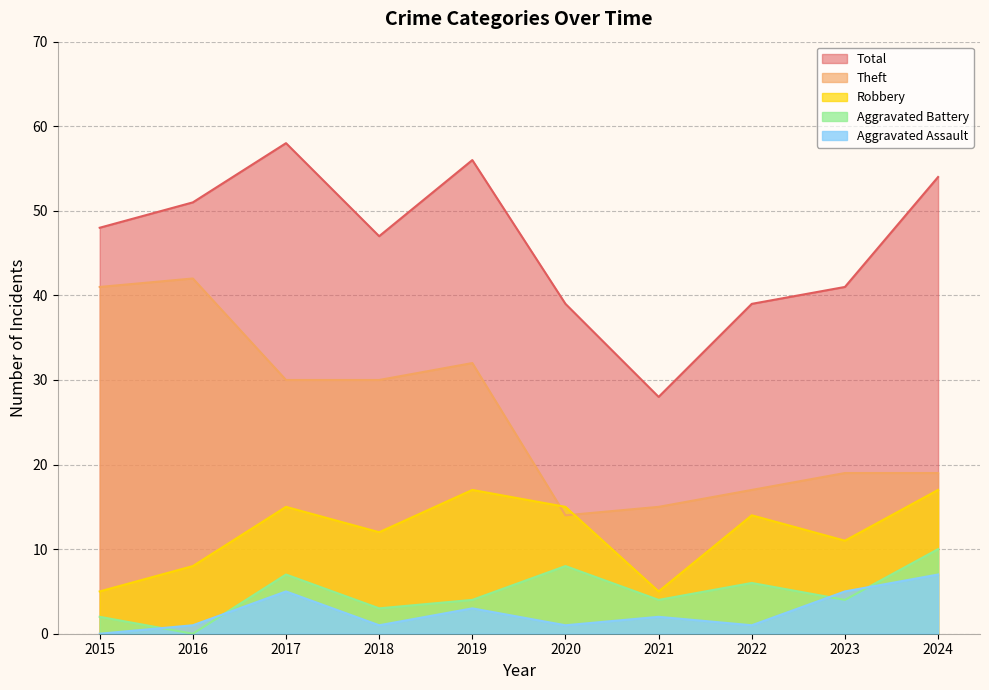

True or false: Aggravated Battery has a value of 7 at 2017.

True